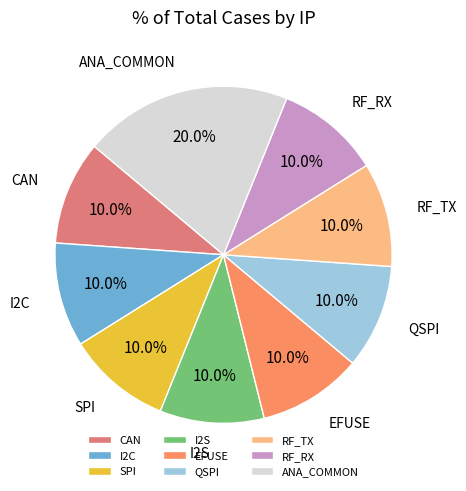

Do SPI and RF_RX together represent more than half of the pie?

No